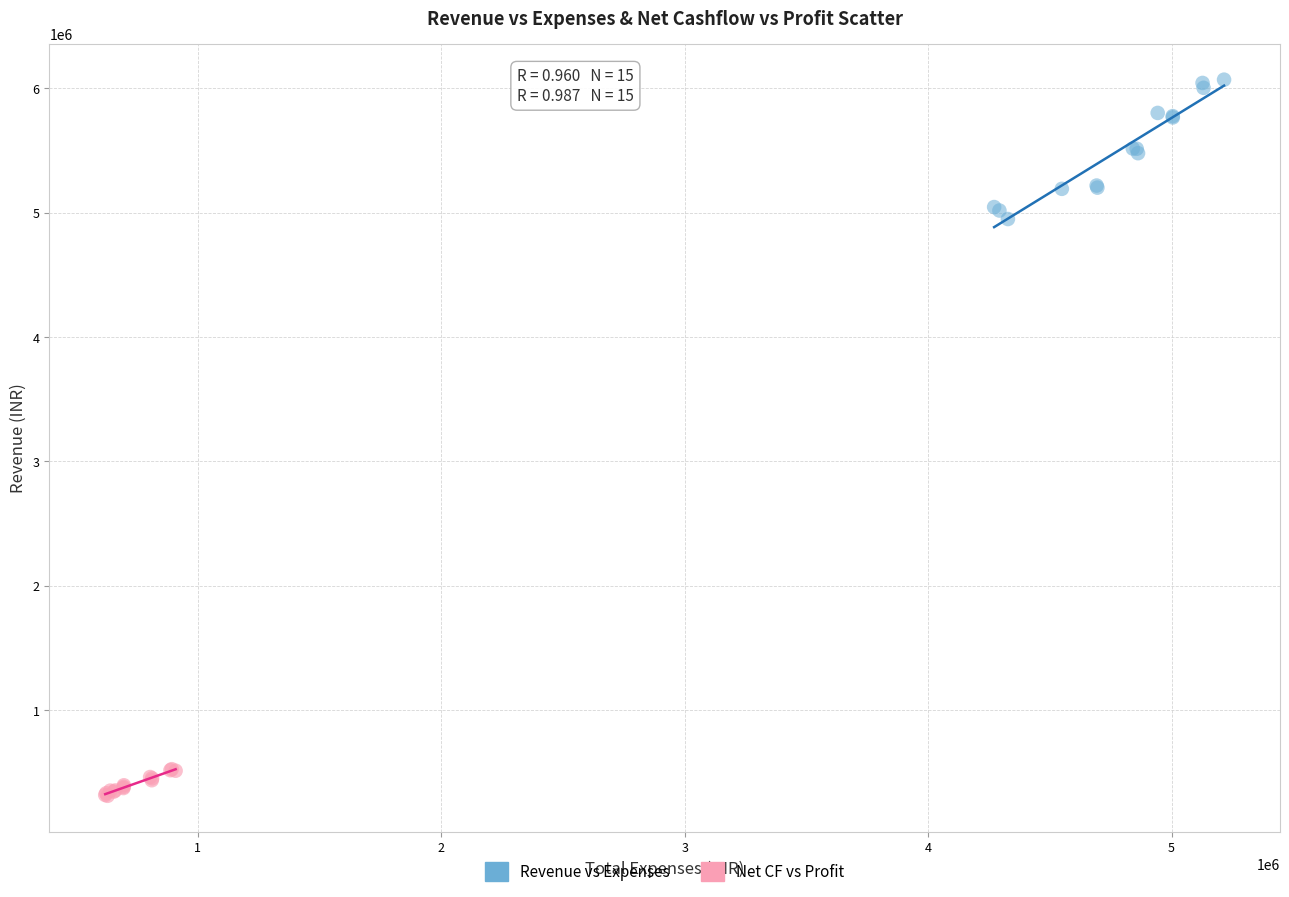

What are all the series names shown in the legend?

Revenue vs Expenses, Net CF vs Profit